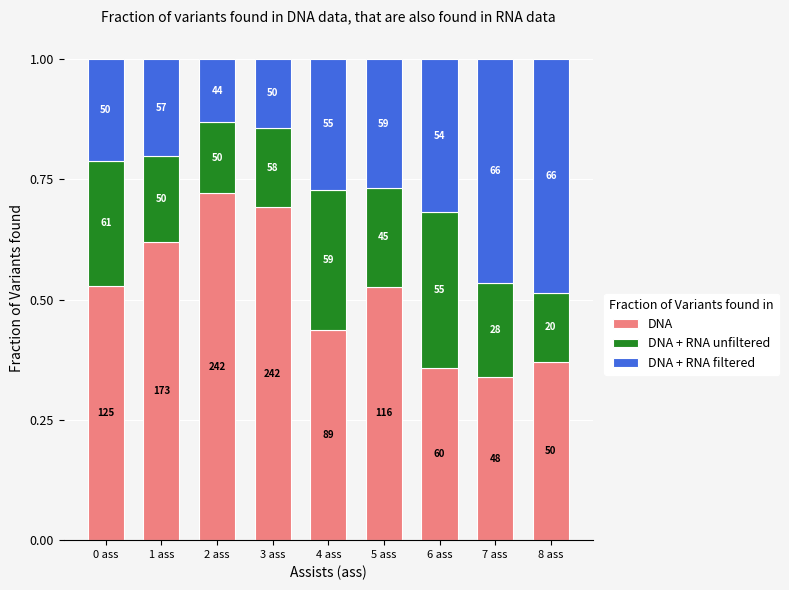

Which series has the largest range (max minus min)?

DNA